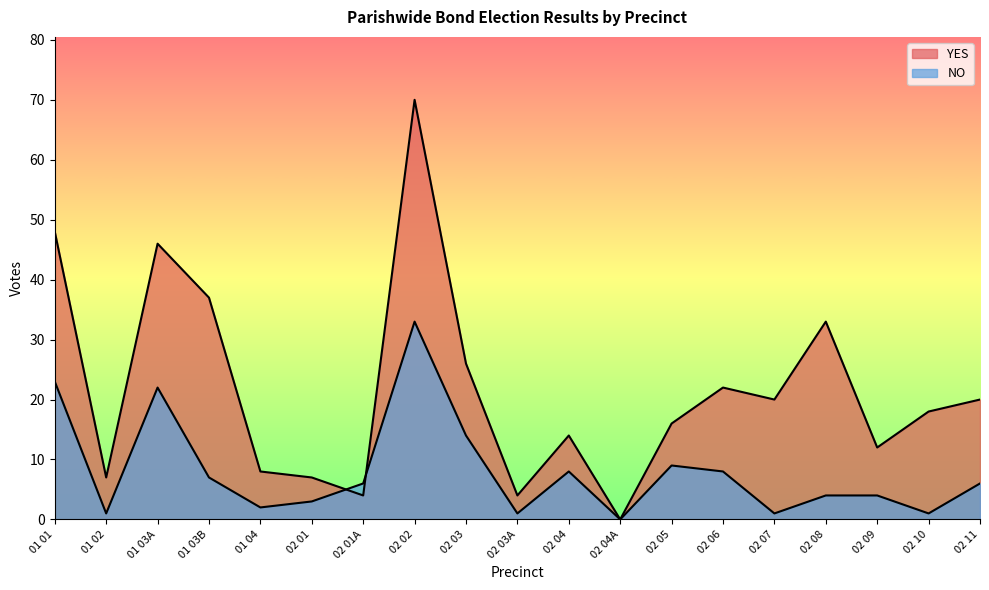

What is the difference between the maximum and second lowest values in the NO series?

32